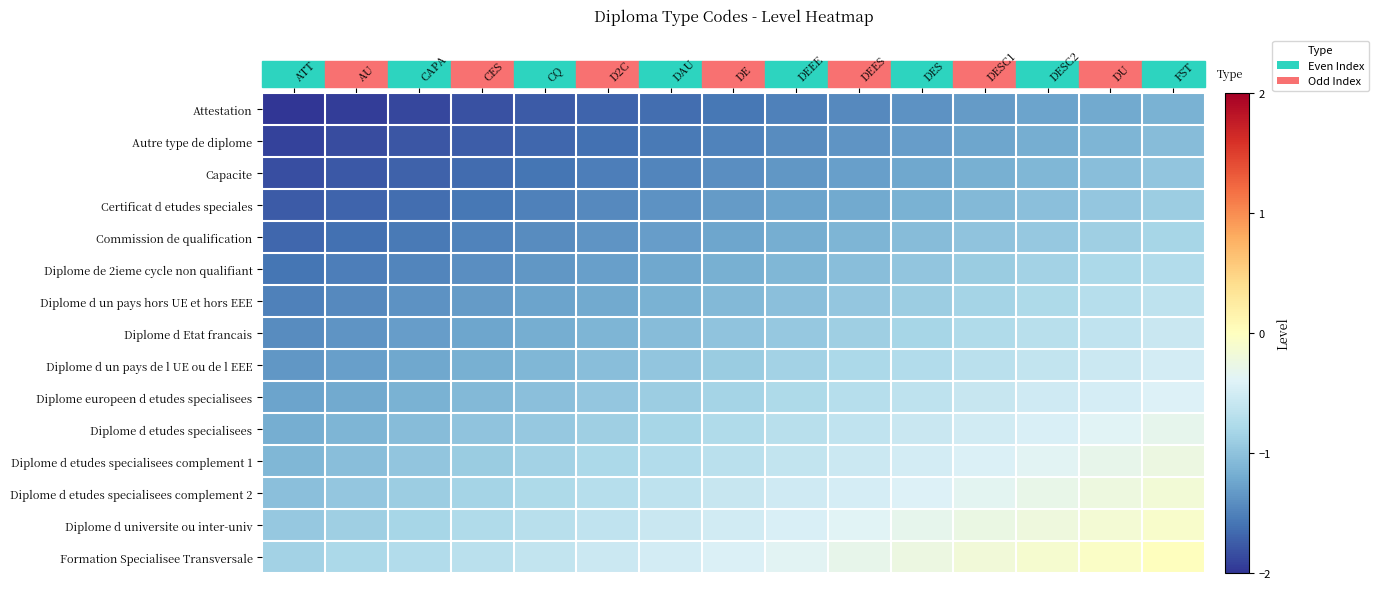

Reading left to right, transcribe all the data shown in this chart.

Attestation: ATT=-2.0	AU=-1.9	CAPA=-1.9	CES=-1.8	CQ=-1.8	D2C=-1.7	DAU=-1.6	DE=-1.6	DEEE=-1.5	DEES=-1.4	DES=-1.4	DESC1=-1.3	DESC2=-1.3	DU=-1.2	FST=-1.1
Autre type de diplome: ATT=-1.9	AU=-1.9	CAPA=-1.8	CES=-1.7	CQ=-1.7	D2C=-1.6	DAU=-1.6	DE=-1.5	DEEE=-1.4	DEES=-1.4	DES=-1.3	DESC1=-1.2	DESC2=-1.2	DU=-1.1	FST=-1.1
Capacite: ATT=-1.8	AU=-1.8	CAPA=-1.7	CES=-1.7	CQ=-1.6	D2C=-1.5	DAU=-1.5	DE=-1.4	DEEE=-1.3	DEES=-1.3	DES=-1.2	DESC1=-1.2	DESC2=-1.1	DU=-1.0	FST=-1.0
Certificat d etudes speciales: ATT=-1.8	AU=-1.7	CAPA=-1.6	CES=-1.6	CQ=-1.5	D2C=-1.4	DAU=-1.4	DE=-1.3	DEEE=-1.3	DEES=-1.2	DES=-1.1	DESC1=-1.1	DESC2=-1.0	DU=-1.0	FST=-0.9
Commission de qualification: ATT=-1.7	AU=-1.6	CAPA=-1.6	CES=-1.5	CQ=-1.4	D2C=-1.4	DAU=-1.3	DE=-1.2	DEEE=-1.2	DEES=-1.1	DES=-1.1	DESC1=-1.0	DESC2=-0.9	DU=-0.9	FST=-0.8
Diplome de 2ieme cycle non qualifiant: ATT=-1.6	AU=-1.5	CAPA=-1.5	CES=-1.4	CQ=-1.3	D2C=-1.3	DAU=-1.2	DE=-1.2	DEEE=-1.1	DEES=-1.0	DES=-1.0	DESC1=-0.9	DESC2=-0.9	DU=-0.8	FST=-0.7
Diplome d un pays hors UE et hors EEE: ATT=-1.5	AU=-1.4	CAPA=-1.4	CES=-1.3	CQ=-1.3	D2C=-1.2	DAU=-1.1	DE=-1.1	DEEE=-1.0	DEES=-1.0	DES=-0.9	DESC1=-0.8	DESC2=-0.8	DU=-0.7	FST=-0.7
Diplome d Etat francais: ATT=-1.4	AU=-1.4	CAPA=-1.3	CES=-1.2	CQ=-1.2	D2C=-1.1	DAU=-1.1	DE=-1.0	DEEE=-0.9	DEES=-0.9	DES=-0.8	DESC1=-0.8	DESC2=-0.7	DU=-0.6	FST=-0.6
Diplome d un pays de l UE ou de l EEE: ATT=-1.3	AU=-1.3	CAPA=-1.2	CES=-1.2	CQ=-1.1	D2C=-1.0	DAU=-1.0	DE=-0.9	DEEE=-0.9	DEES=-0.8	DES=-0.7	DESC1=-0.7	DESC2=-0.6	DU=-0.6	FST=-0.5
Diplome europeen d etudes specialisees: ATT=-1.3	AU=-1.2	CAPA=-1.1	CES=-1.1	CQ=-1.0	D2C=-1.0	DAU=-0.9	DE=-0.8	DEEE=-0.8	DEES=-0.7	DES=-0.7	DESC1=-0.6	DESC2=-0.5	DU=-0.5	FST=-0.4
Diplome d etudes specialisees: ATT=-1.2	AU=-1.1	CAPA=-1.1	CES=-1.0	CQ=-0.9	D2C=-0.9	DAU=-0.8	DE=-0.8	DEEE=-0.7	DEES=-0.6	DES=-0.6	DESC1=-0.5	DESC2=-0.4	DU=-0.4	FST=-0.3
Diplome d etudes specialisees complement 1: ATT=-1.1	AU=-1.0	CAPA=-1.0	CES=-0.9	CQ=-0.9	D2C=-0.8	DAU=-0.7	DE=-0.7	DEEE=-0.6	DEES=-0.6	DES=-0.5	DESC1=-0.4	DESC2=-0.4	DU=-0.3	FST=-0.2
Diplome d etudes specialisees complement 2: ATT=-1.0	AU=-1.0	CAPA=-0.9	CES=-0.8	CQ=-0.8	D2C=-0.7	DAU=-0.7	DE=-0.6	DEEE=-0.5	DEES=-0.5	DES=-0.4	DESC1=-0.3	DESC2=-0.3	DU=-0.2	FST=-0.2
Diplome d universite ou inter-univ: ATT=-0.9	AU=-0.9	CAPA=-0.8	CES=-0.8	CQ=-0.7	D2C=-0.6	DAU=-0.6	DE=-0.5	DEEE=-0.4	DEES=-0.4	DES=-0.3	DESC1=-0.3	DESC2=-0.2	DU=-0.1	FST=-0.1
Formation Specialisee Transversale: ATT=-0.9	AU=-0.8	CAPA=-0.7	CES=-0.7	CQ=-0.6	D2C=-0.6	DAU=-0.5	DE=-0.4	DEEE=-0.4	DEES=-0.3	DES=-0.2	DESC1=-0.2	DESC2=-0.1	DU=-0.1	FST=0.0